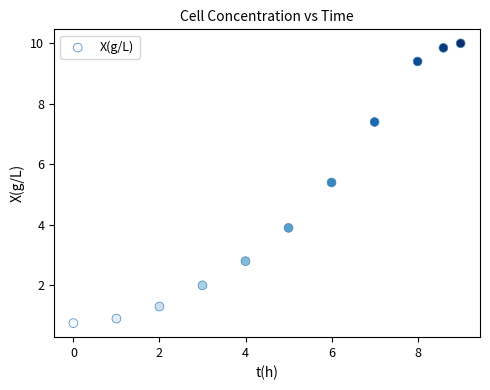

What Y value in the scatter plot is closest to 5?

5.4